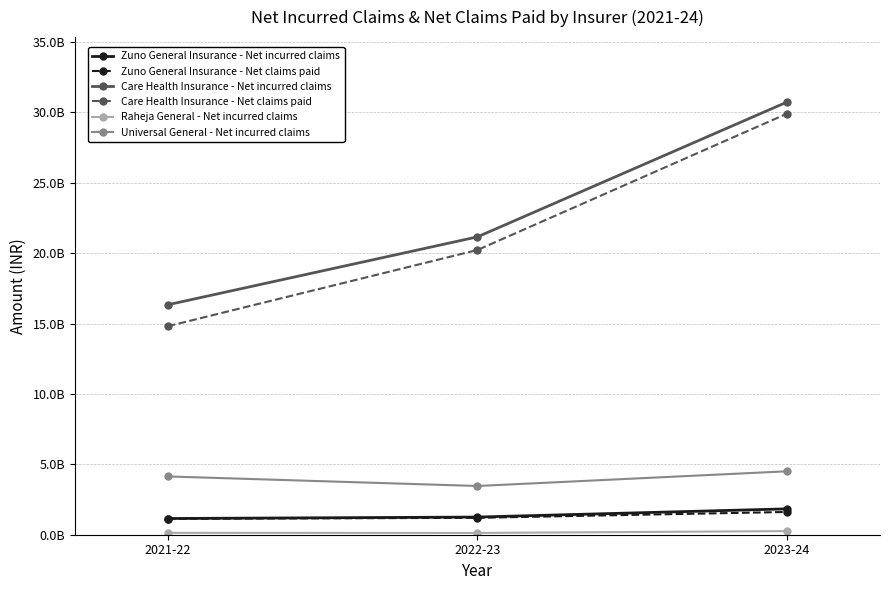

How many lines are shown in the chart?

6